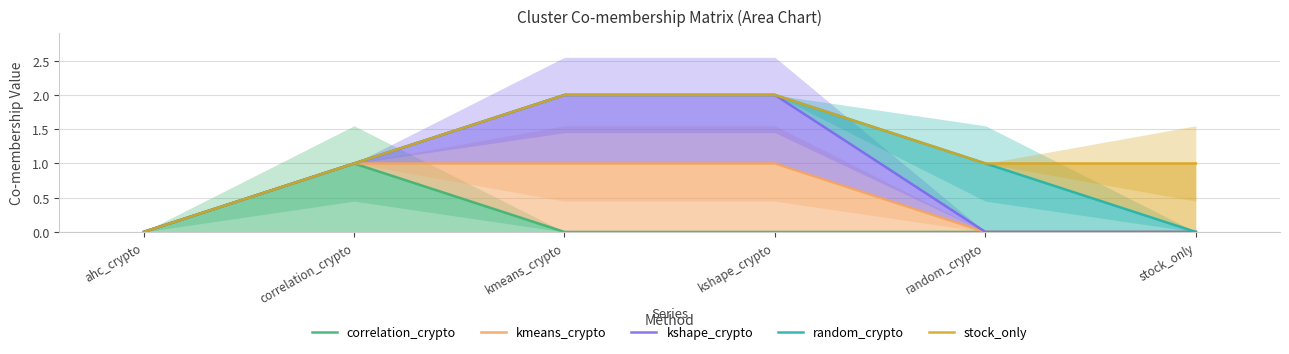

Rank the categories by correlation_crypto value from highest to lowest.

correlation_crypto, ahc_crypto, kmeans_crypto, kshape_crypto, random_crypto, stock_only